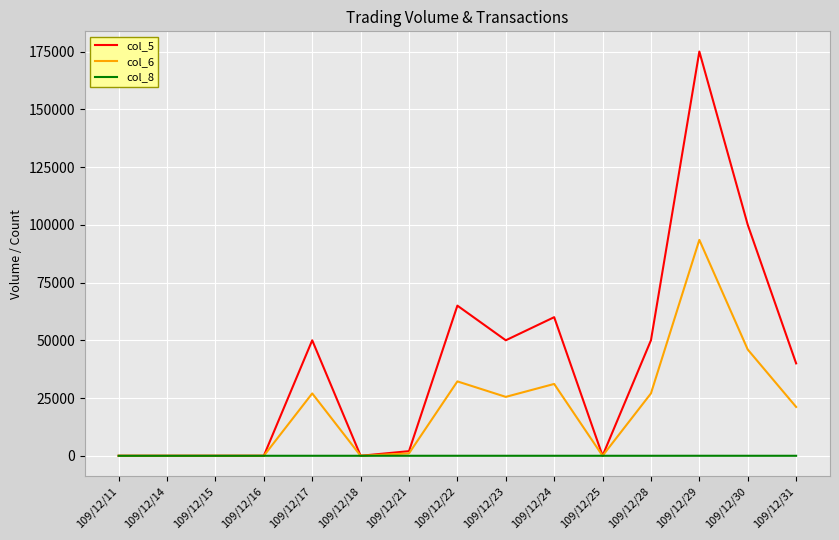

The col_8 series shows 1 at 109/12/23. True or false?

True